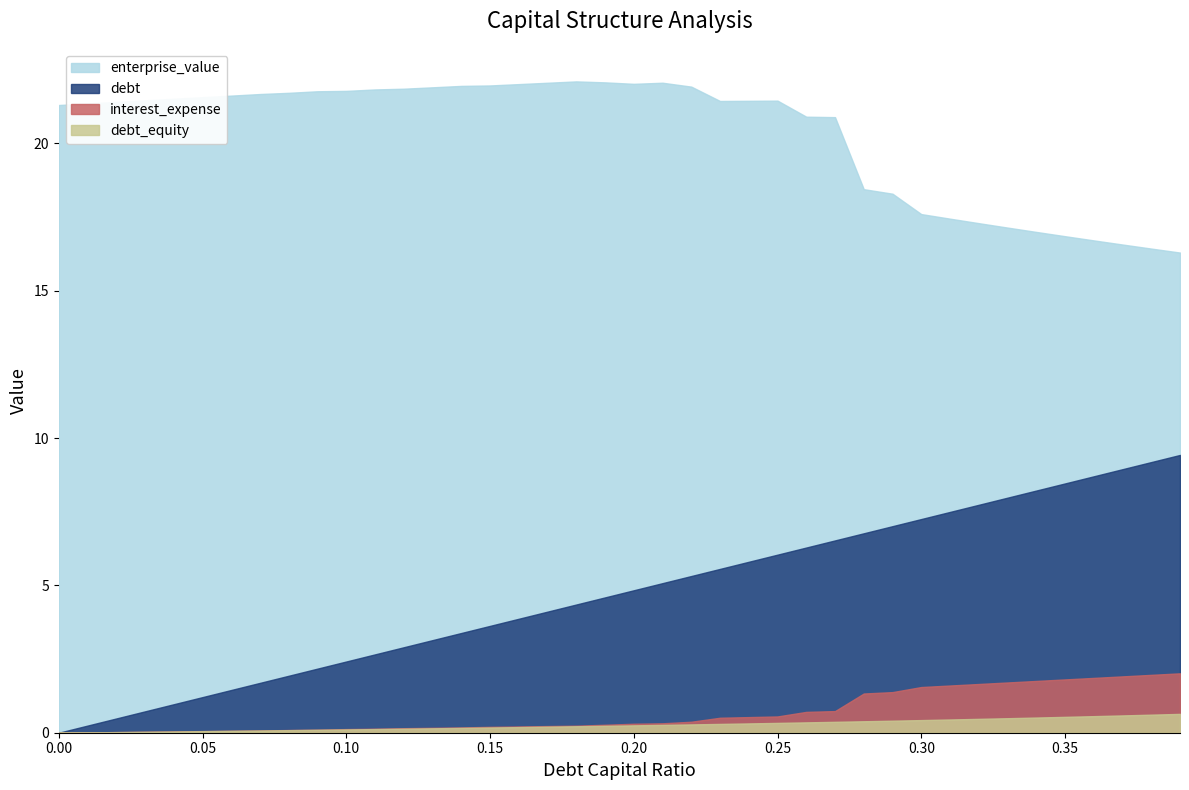

What is the difference between the maximum and second lowest values in the interest_expense series?

2.0